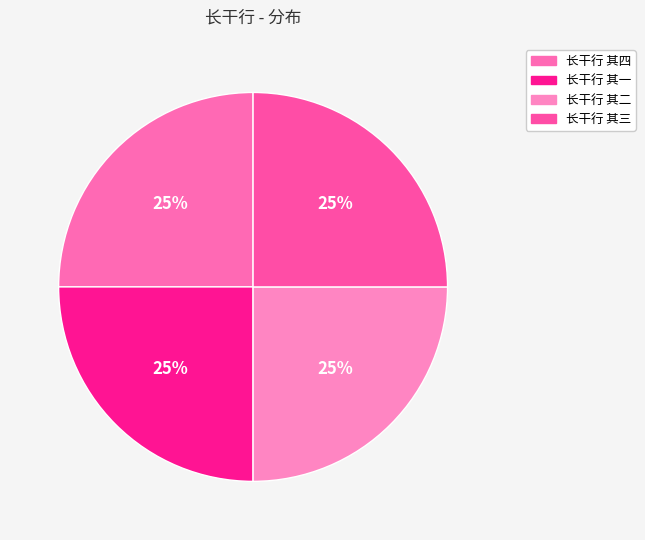

True or false: 长干行 其二 accounts for 11% of the total.

False